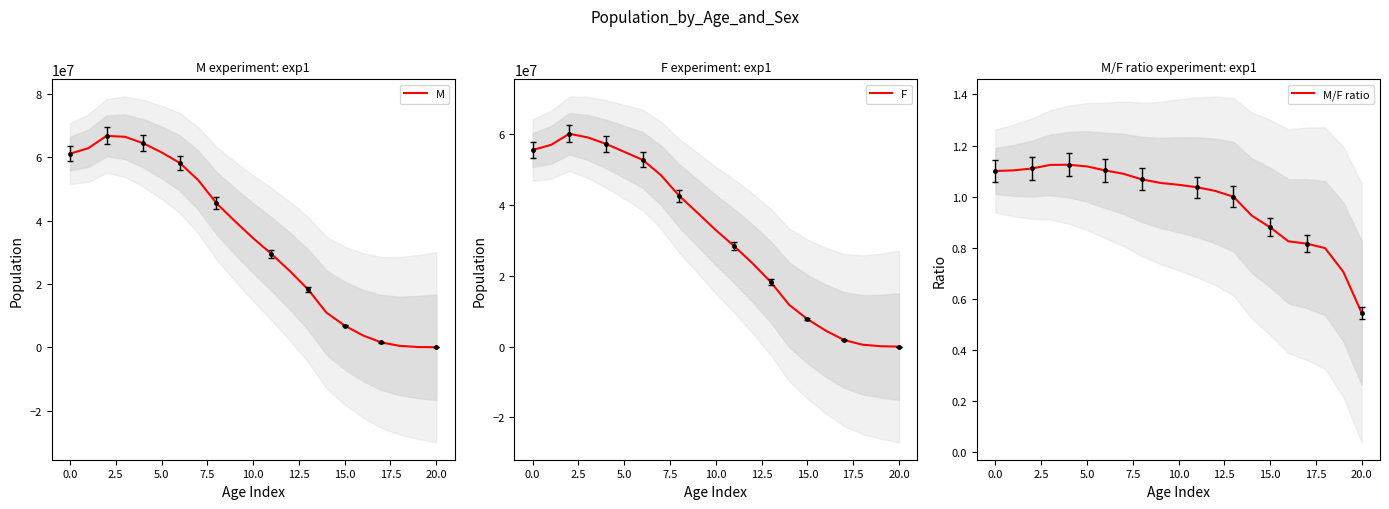

Is it true that M/F ratio equals 0.4 at 10.0?

False